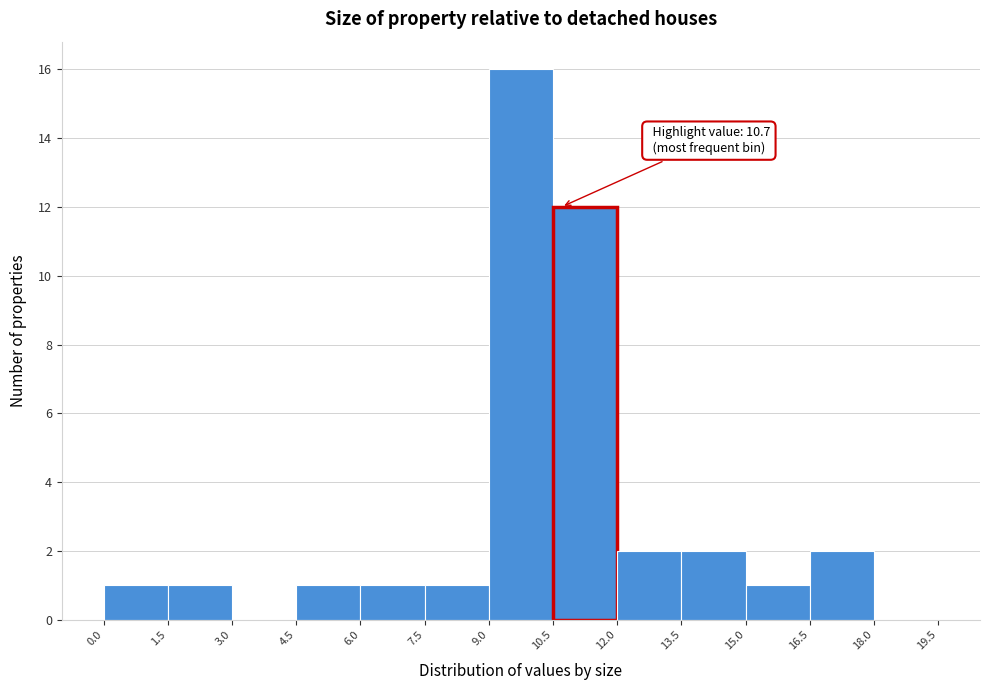

Over which range of the x-axis is the bar tallest?

9.0 to 10.5